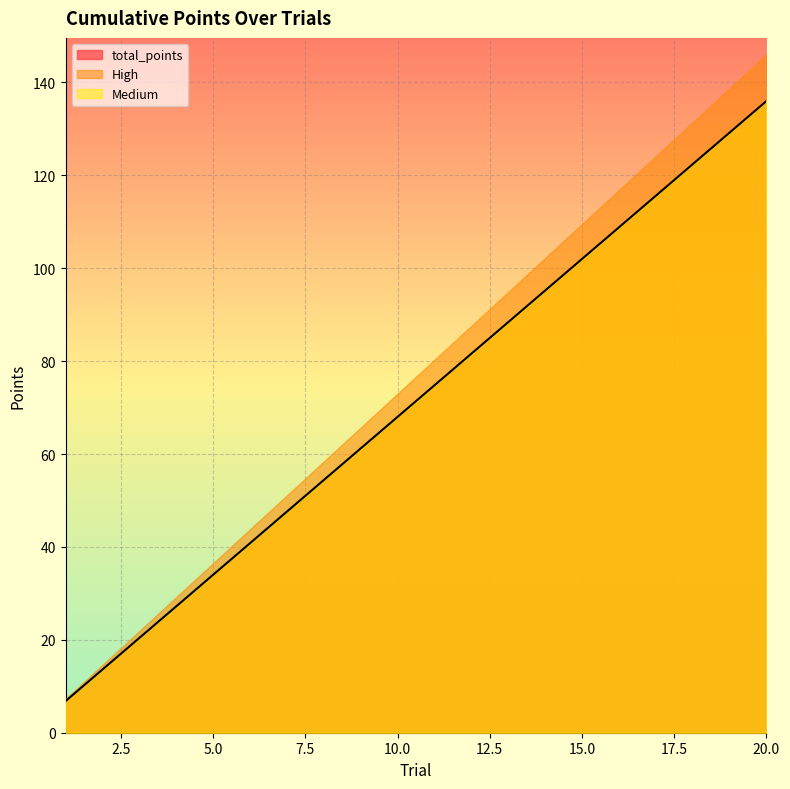

Which category has the highest value in the High series?

20.0